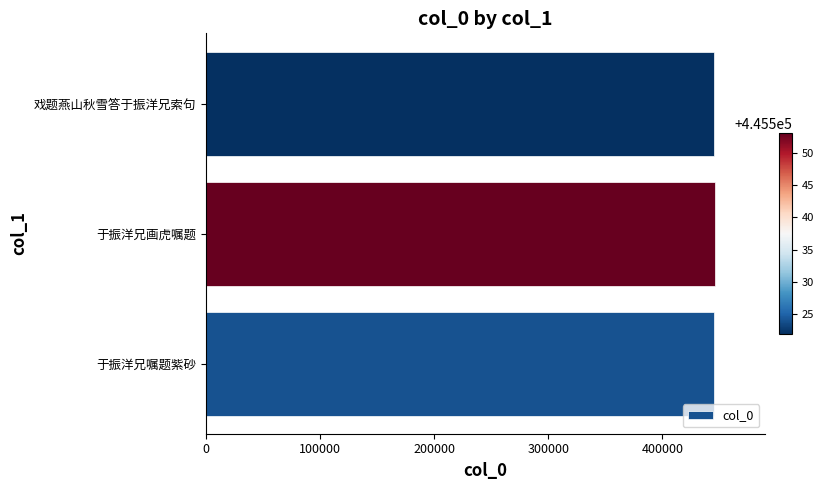

The chart shows a value of 445524 at 于振洋兄嘱题紫砂. True or false?

True